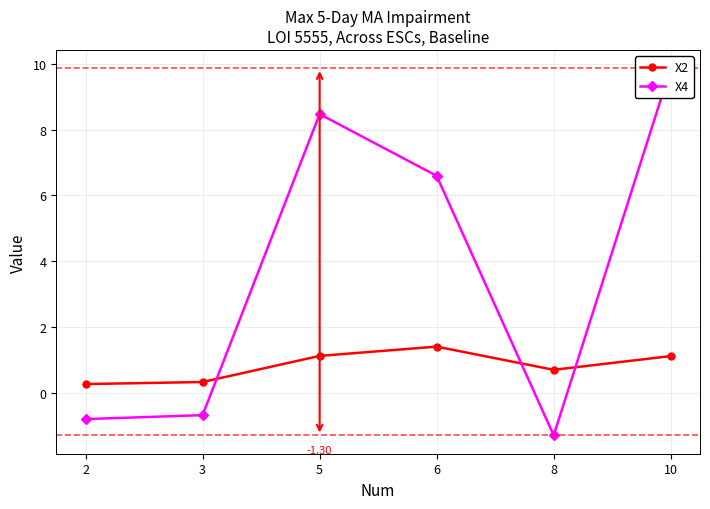

Where is the first local maximum for X4?

5